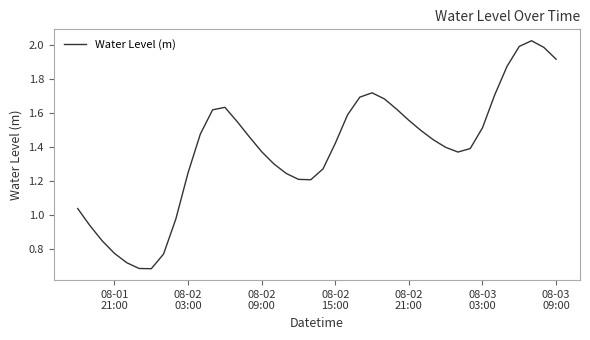

Does the chart display data point markers on the line(s)?

No